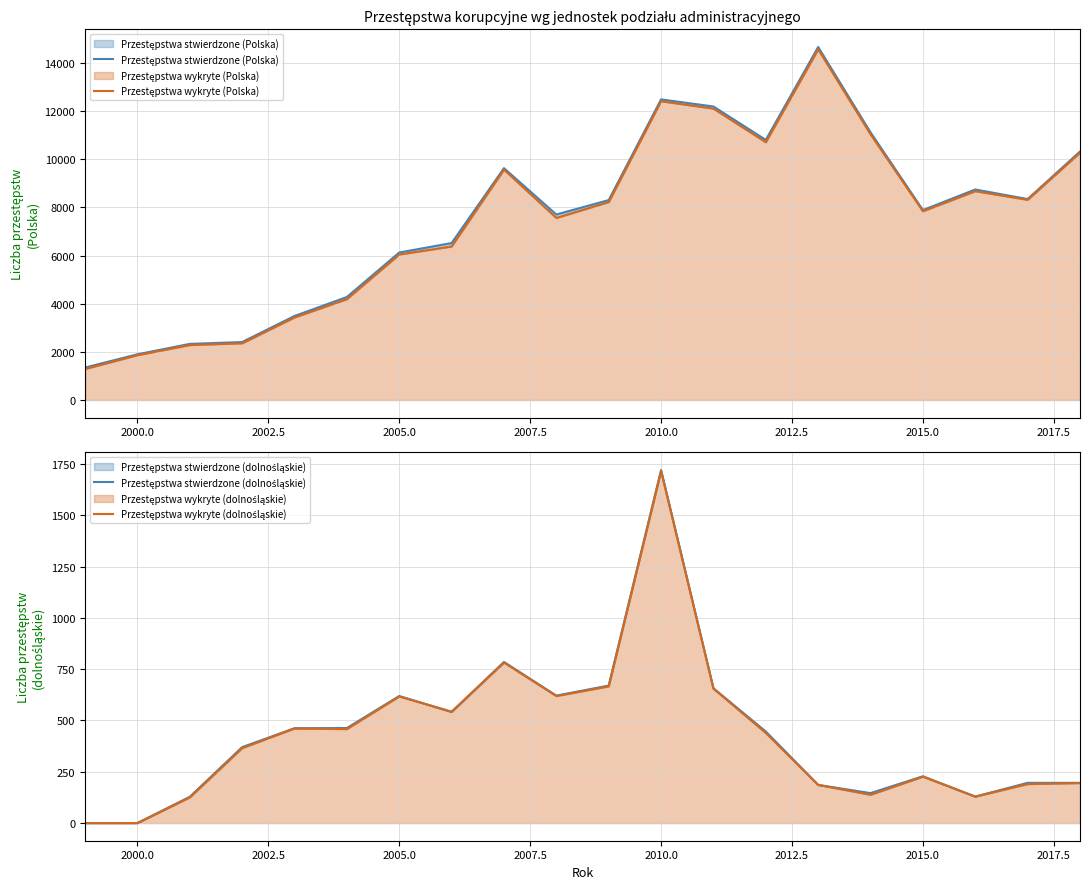

What is the difference between the maximum and minimum values in the Przestępstwa wykryte (Polska) series?

13276